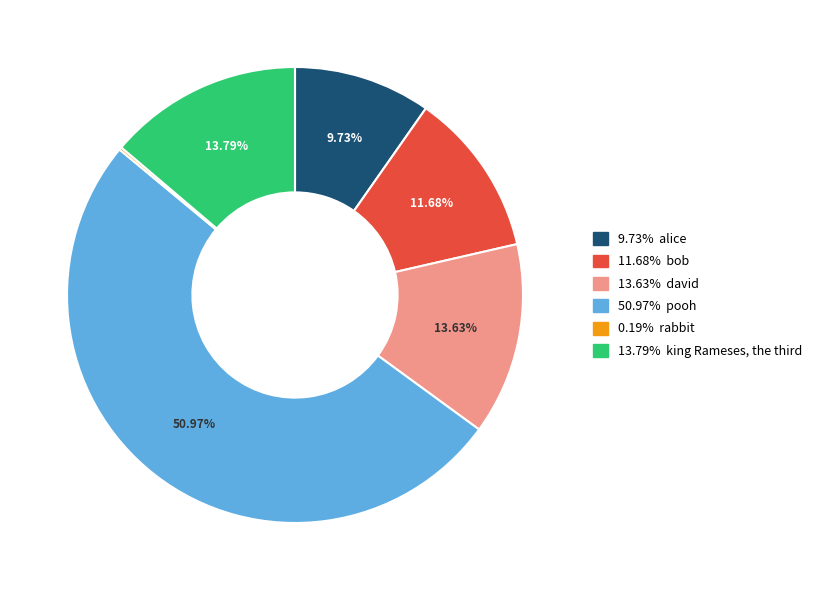

Is there any slice that represents more than half of the pie?

Yes